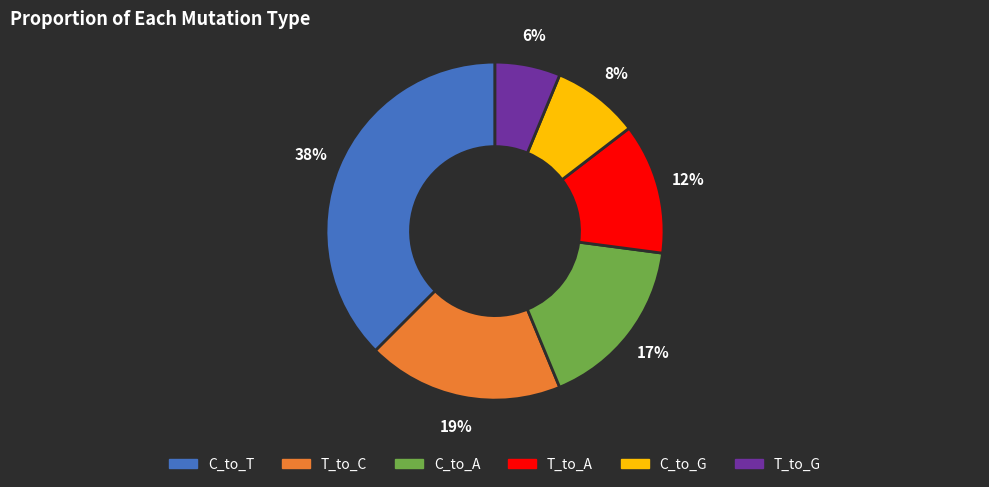

Between C_to_G and T_to_A, which is larger?

T_to_A